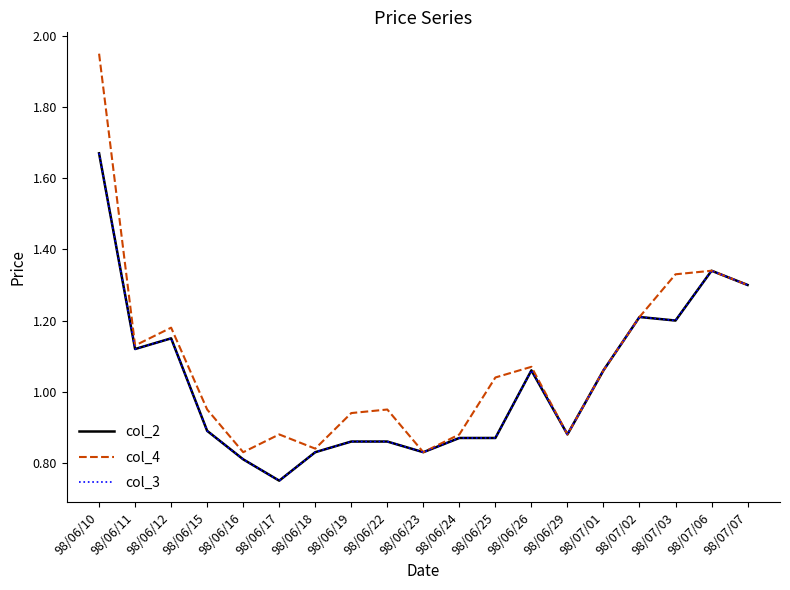

Is this an area chart (filled region under the line)?

No